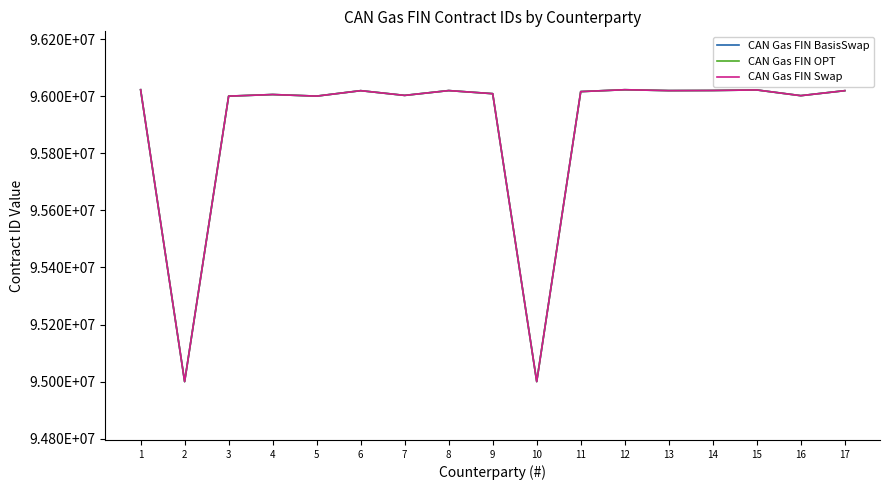

Where does the CAN Gas FIN BasisSwap series first go above 96016046?

1